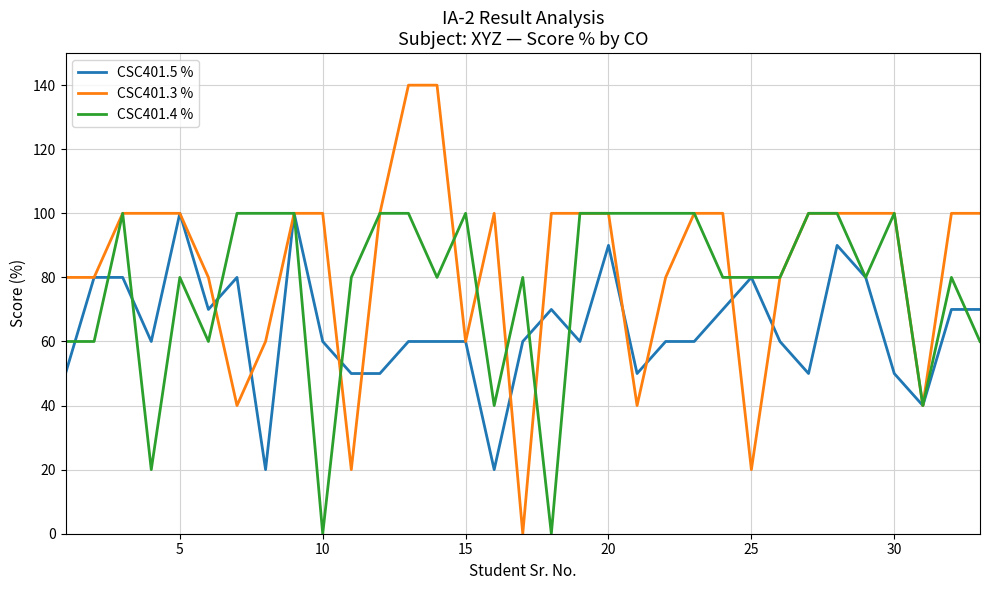

What is the highest value of the CSC401.3 % series?

140